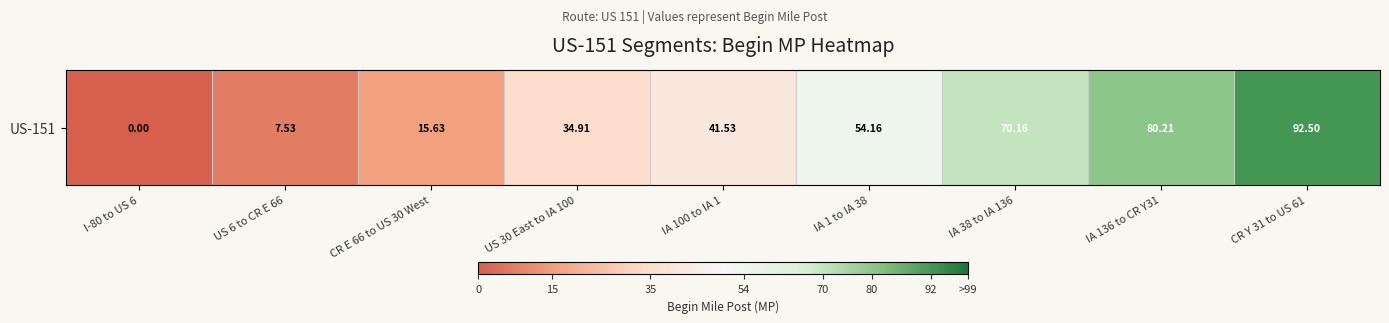

What is the greatest value displayed?

92.5